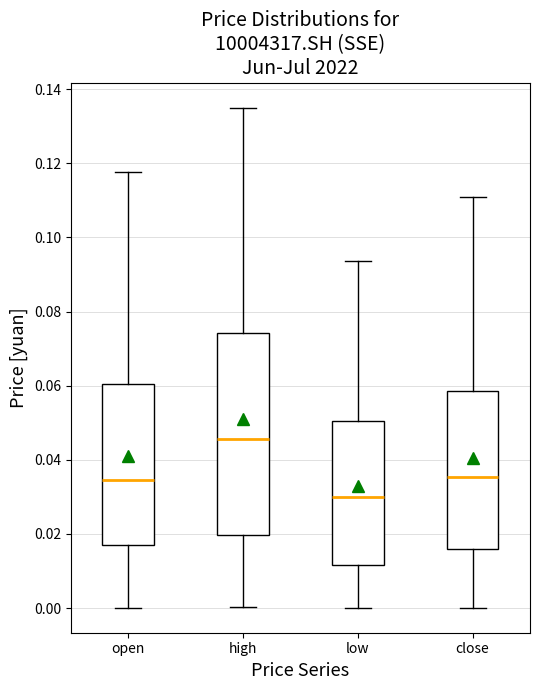

Which box is the tallest, from its lower edge to its upper edge?

high